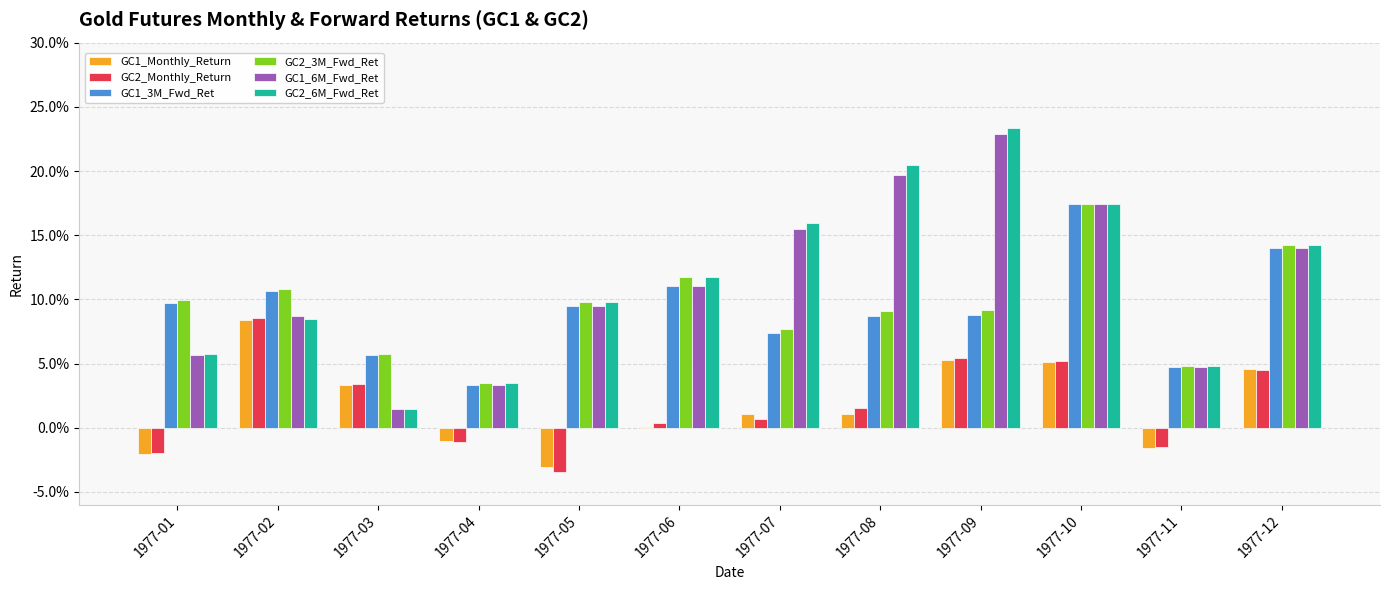

Rank the categories by GC2_Monthly_Return value from lowest to highest.

1977-05, 1977-01, 1977-11, 1977-04, 1977-06, 1977-07, 1977-08, 1977-03, 1977-12, 1977-10, 1977-09, 1977-02